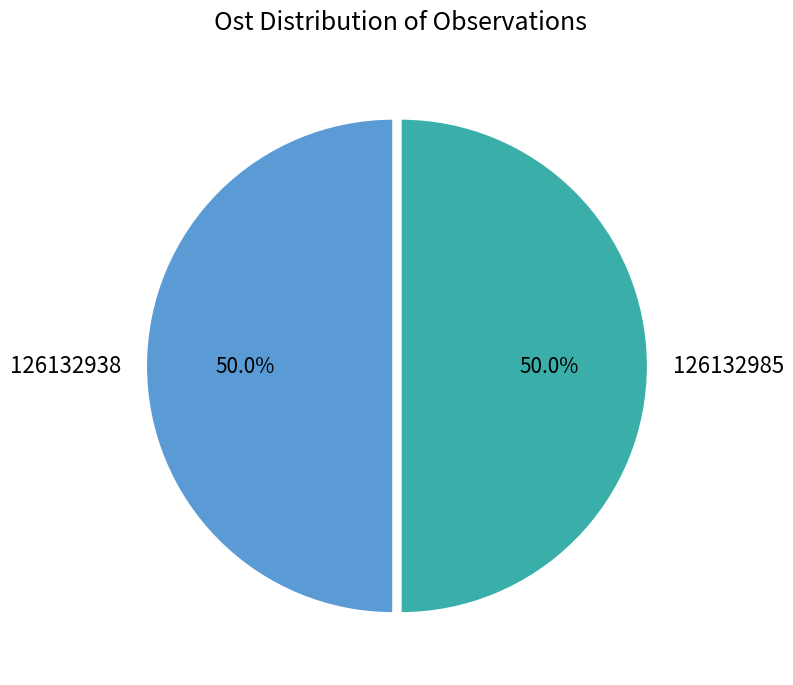

Is the sum of 126132985 and 126132938 greater than half?

Yes